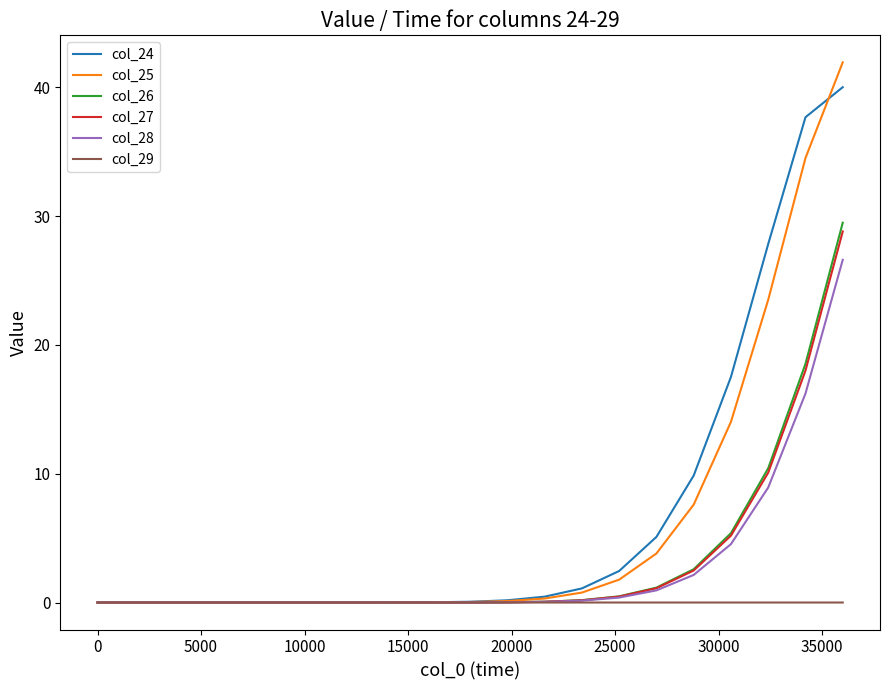

Count the number of categories in the chart.

21